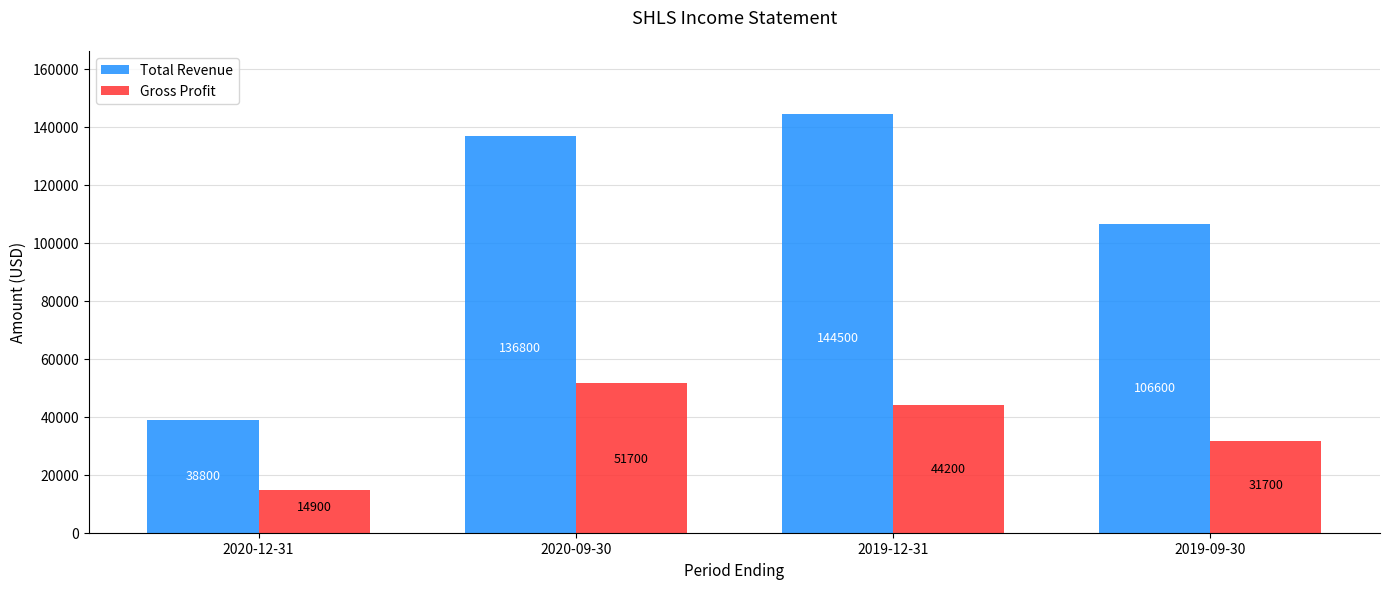

What is the sum of all Gross Profit values?

142500